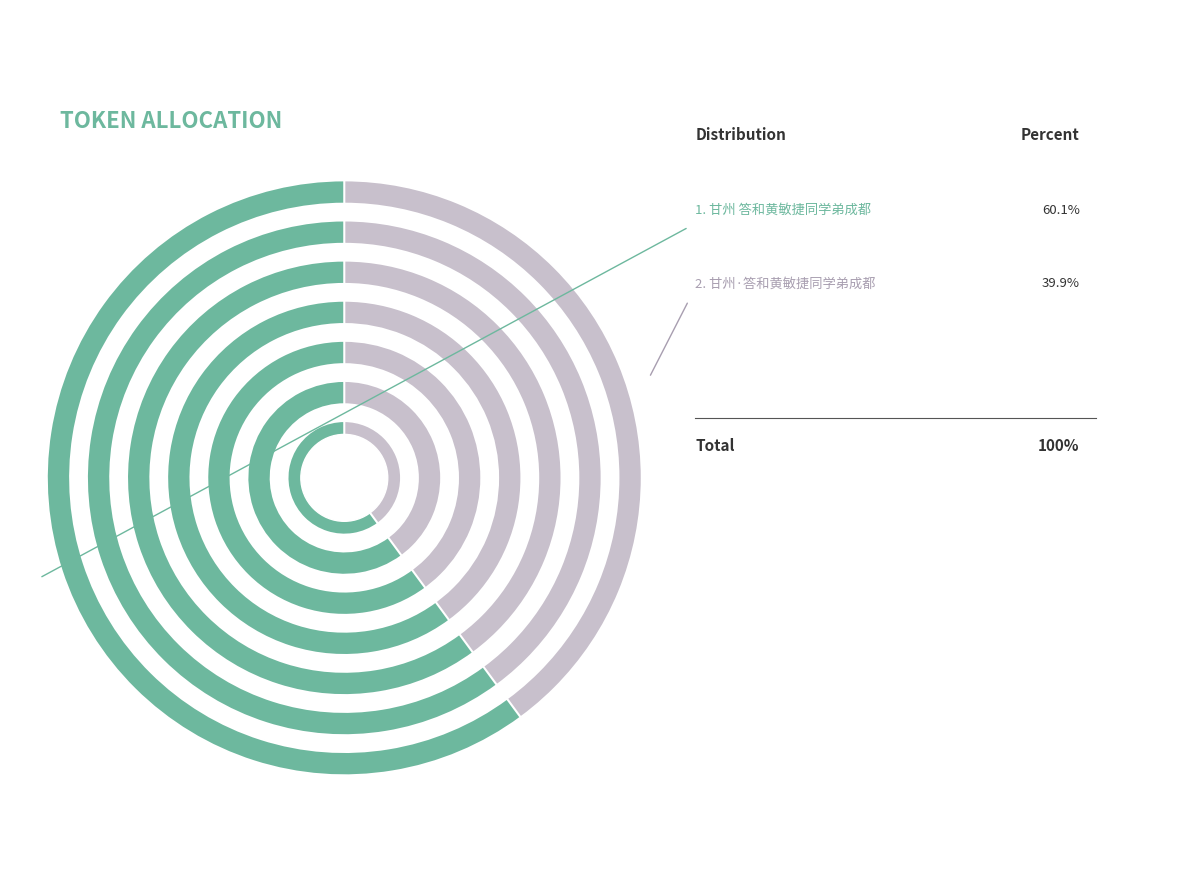

Is there a majority slice in this chart?

Yes